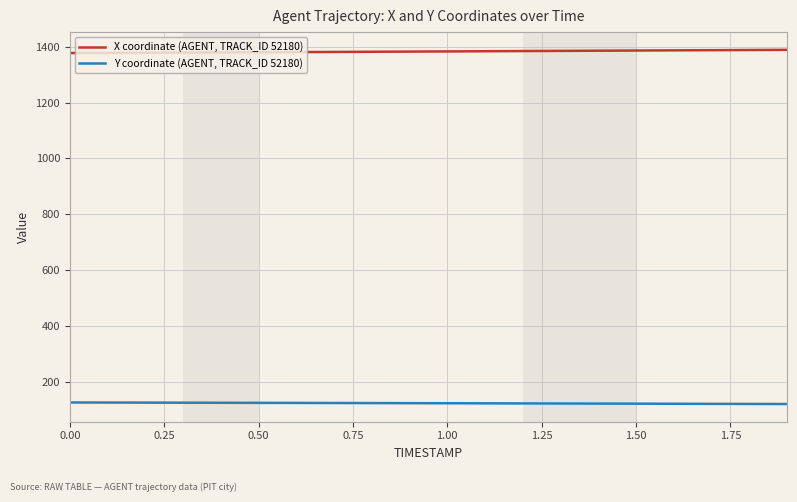

Rank the series by their average value, from lowest to highest.

Y coordinate (AGENT, TRACK_ID 52180), X coordinate (AGENT, TRACK_ID 52180)